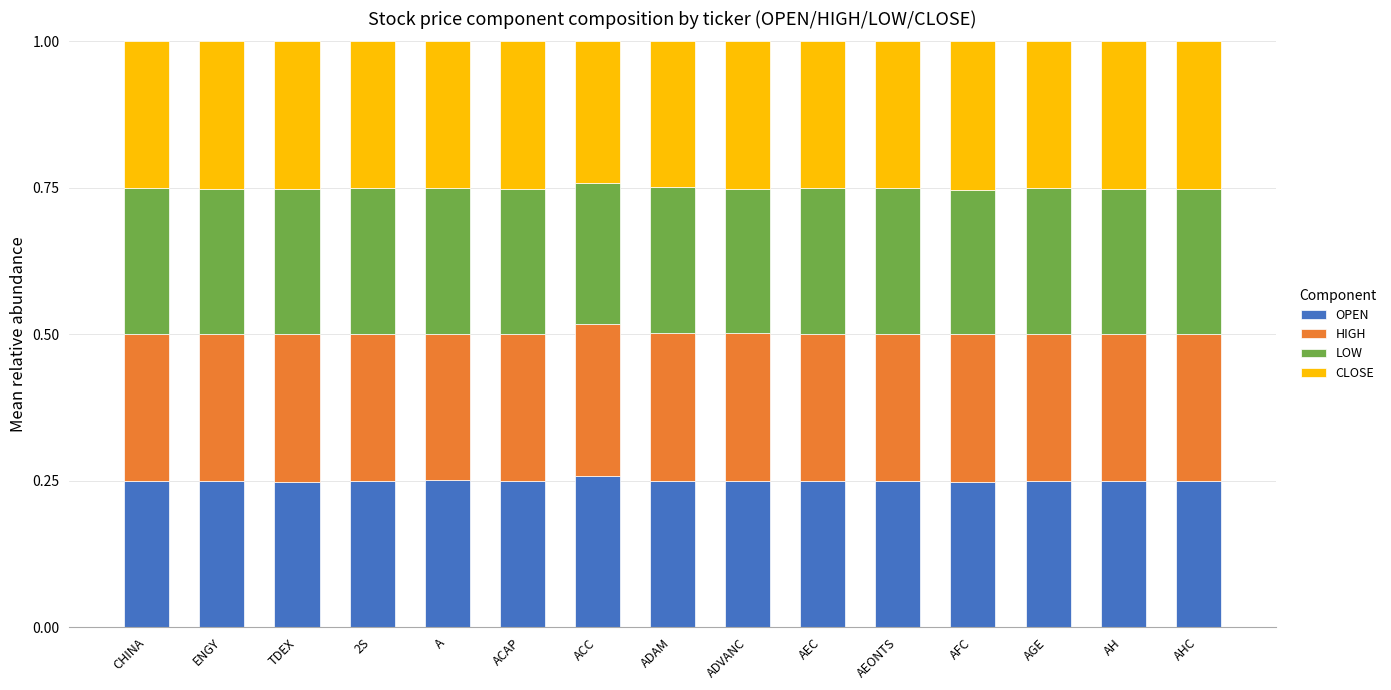

What are all the series names shown in the legend?

OPEN, HIGH, LOW, CLOSE